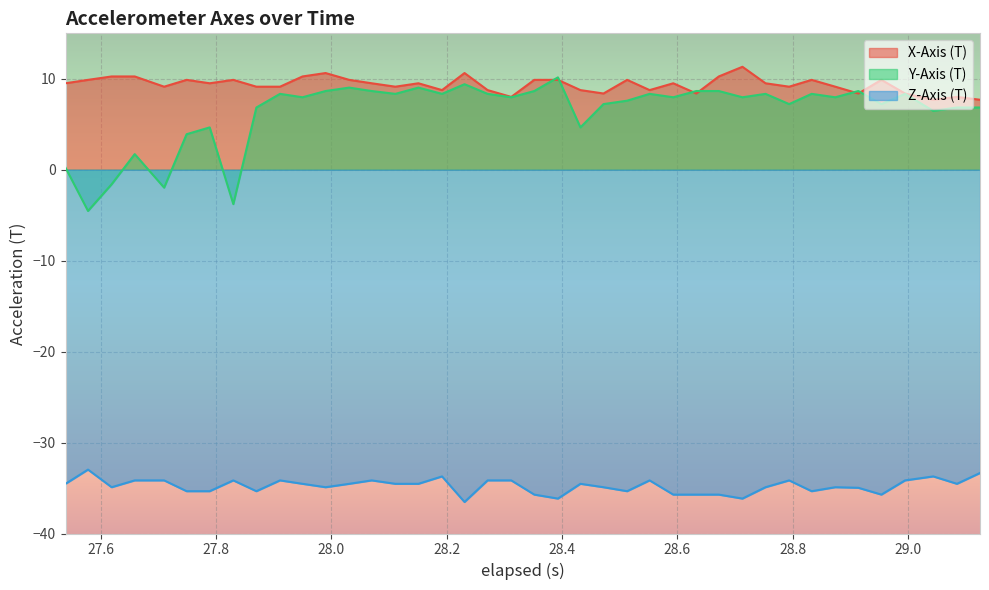

How many categories are shown in the chart?

40